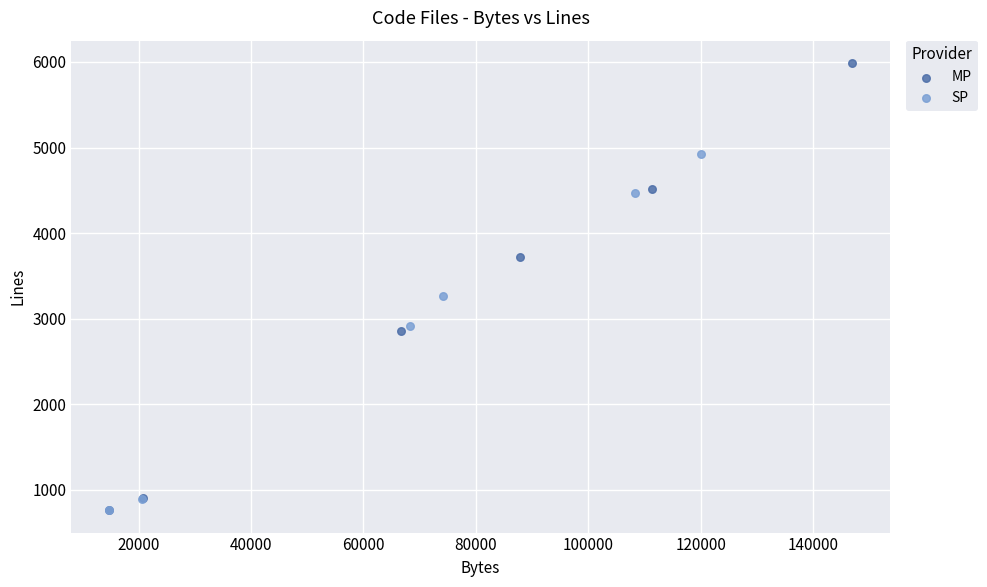

Which series reaches the maximum Y coordinate?

MP